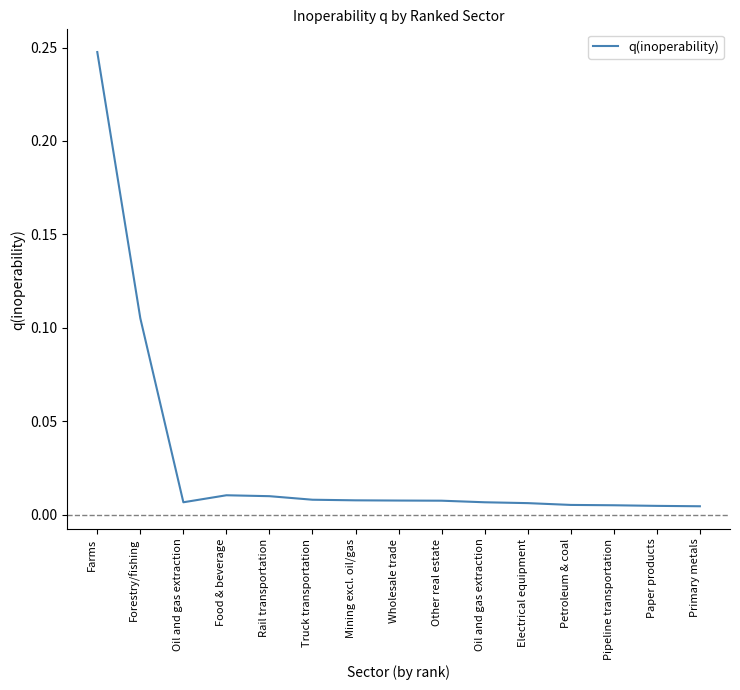

At which category does the data reach its first local valley?

Oil and gas extraction